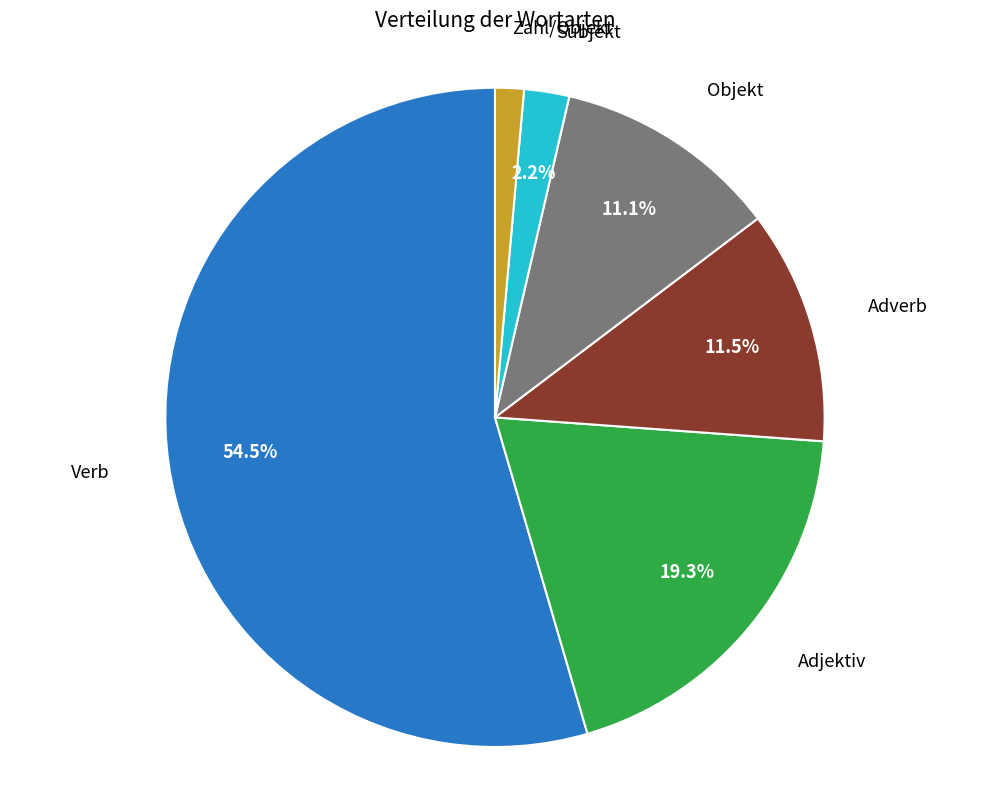

How many segments does this pie chart have?

6